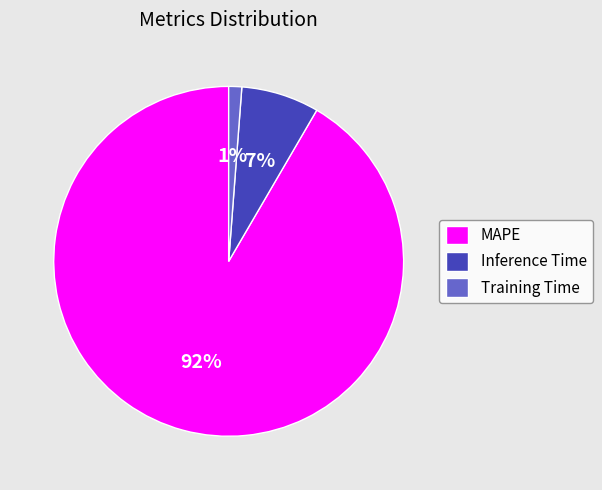

Rank the categories by value from highest to lowest.

MAPE, Inference Time, Training Time